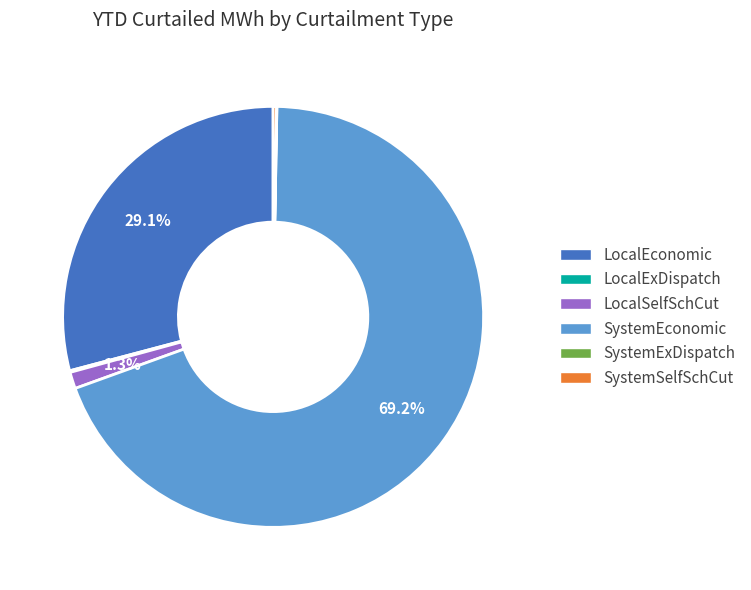

To the nearest percent, what portion does SystemEconomic represent?

69%